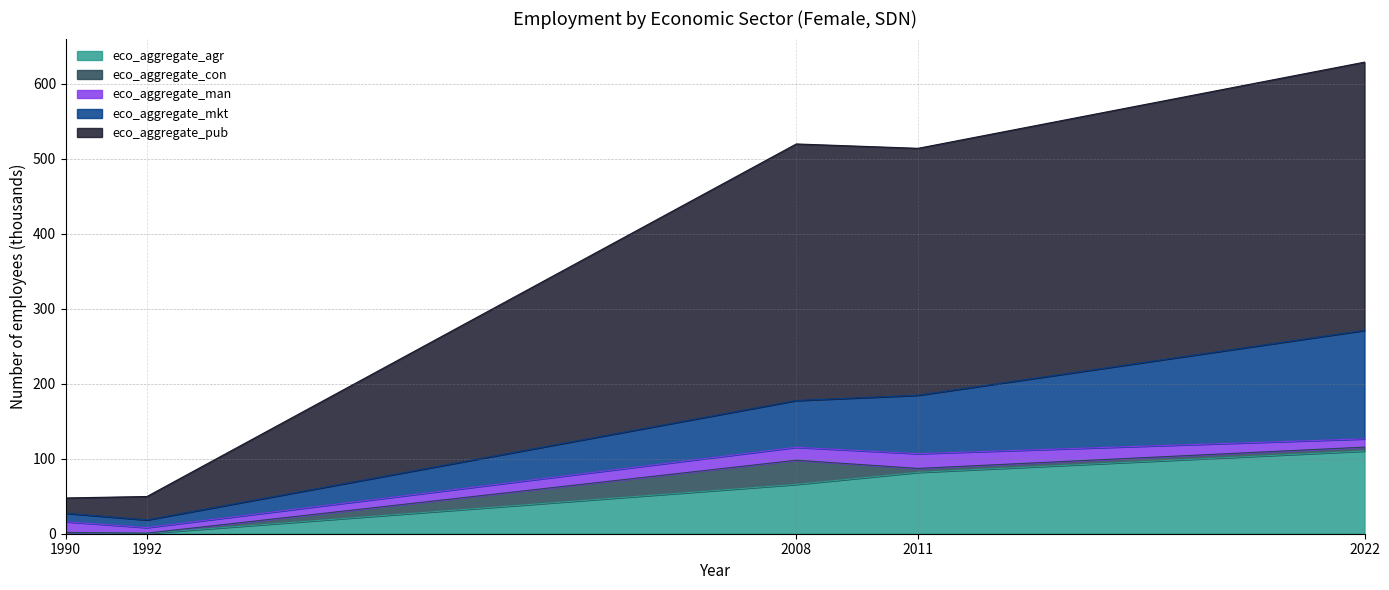

Where is the first local maximum for eco_aggregate_man?

2011